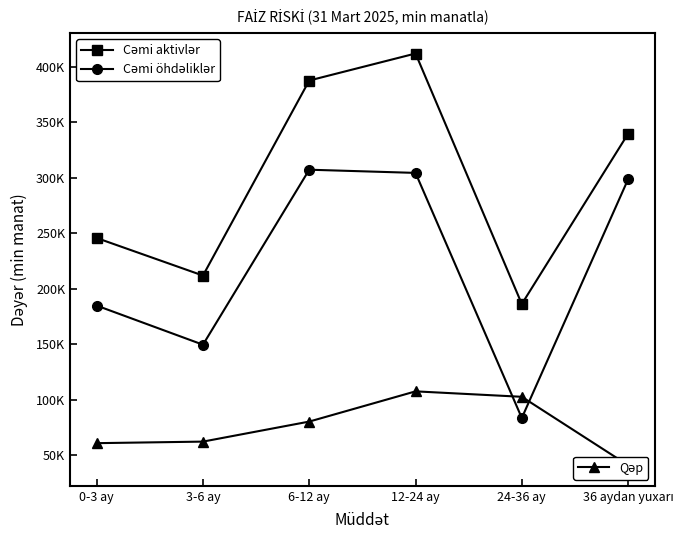

Where is the first local maximum for Cəmi aktivlər?

12-24 ay